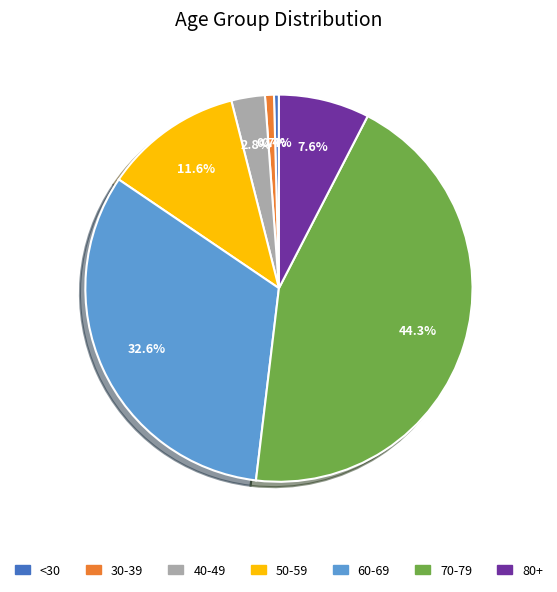

Count the number of slices in the pie.

7